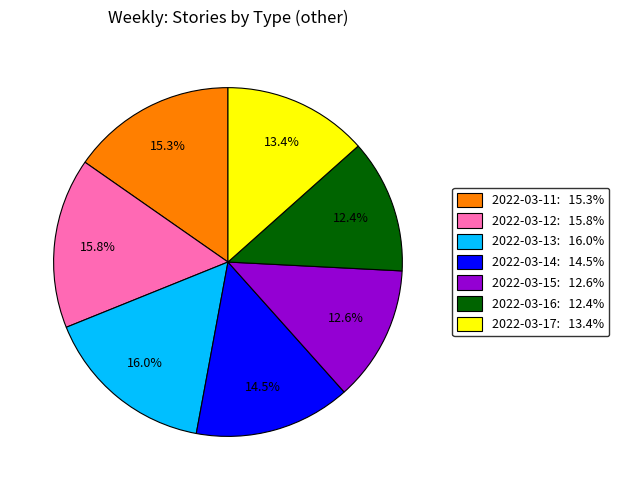

How many slices are in this pie chart?

7